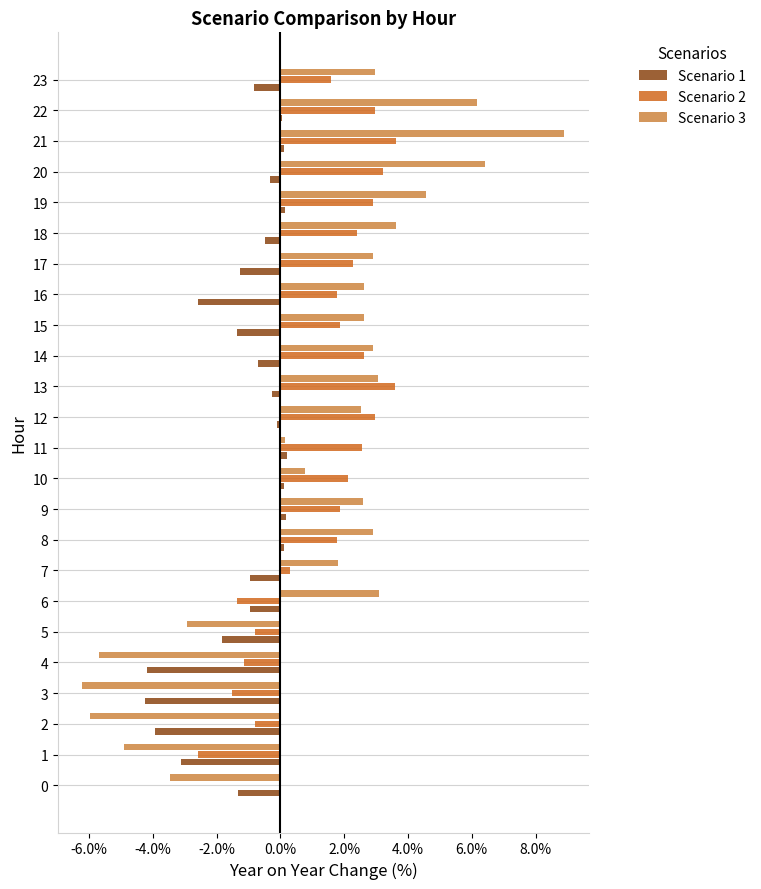

At which label is Scenario 1 closest to -2?

5